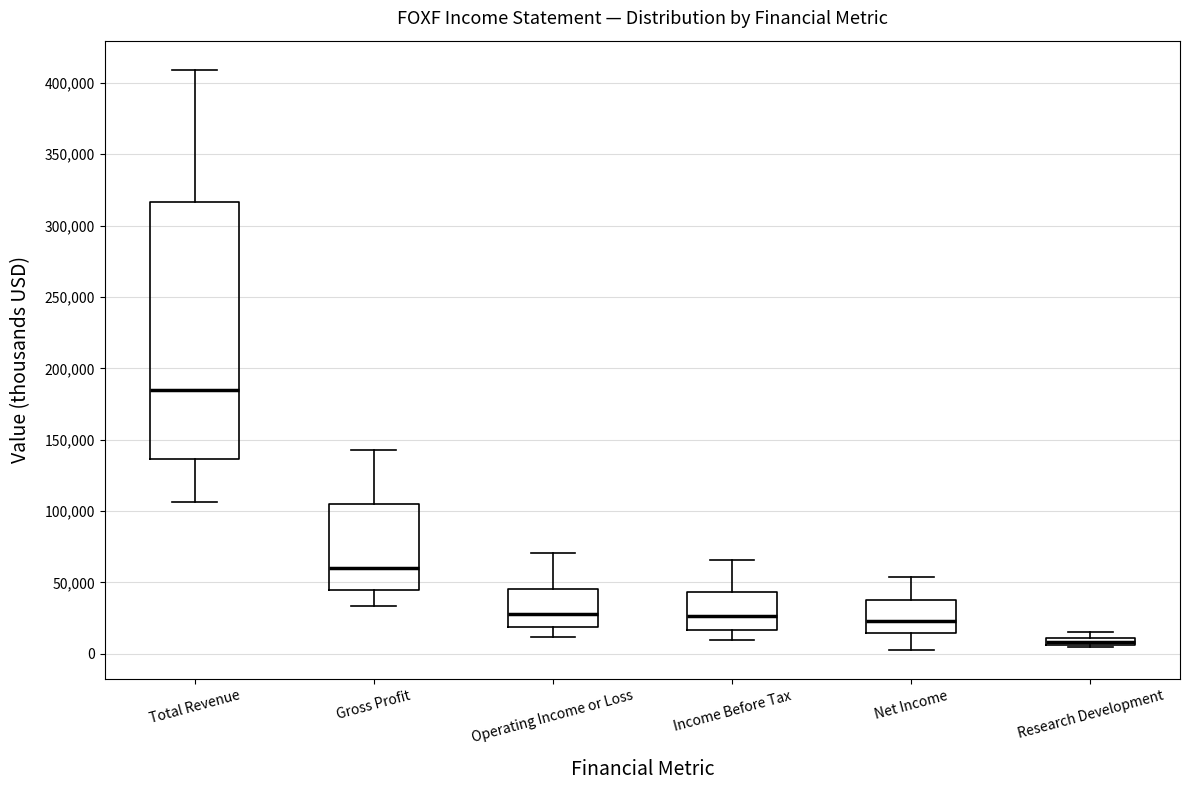

Which box has the highest median line?

Total Revenue